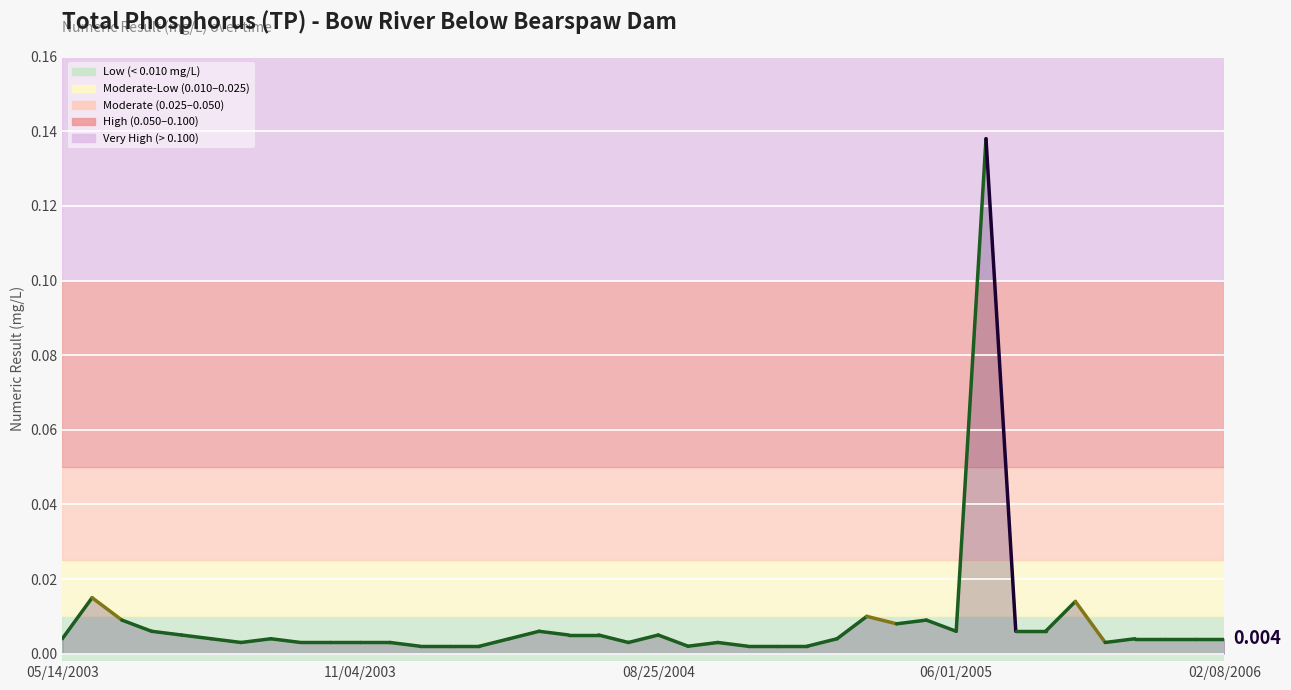

At which category does the chart reach its peak across all series?

06/29/2005